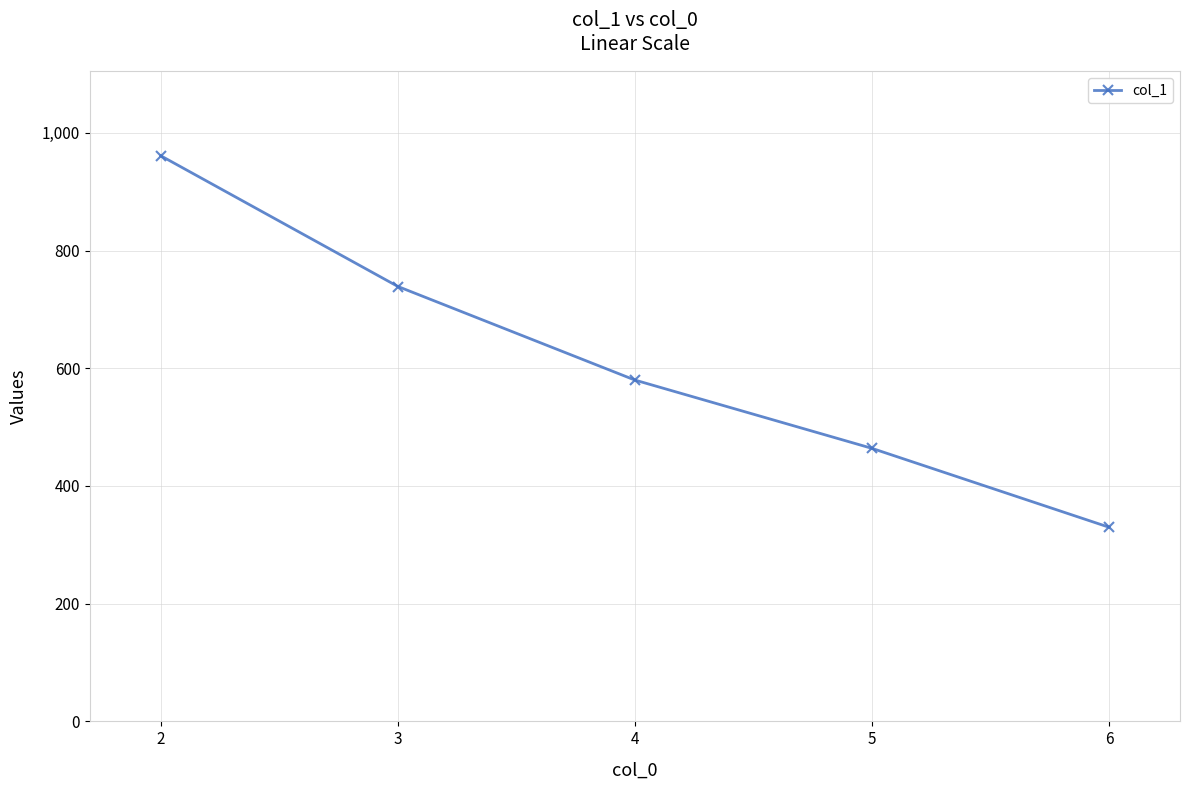

List the labels in order of value, smallest first.

6, 5, 4, 3, 2